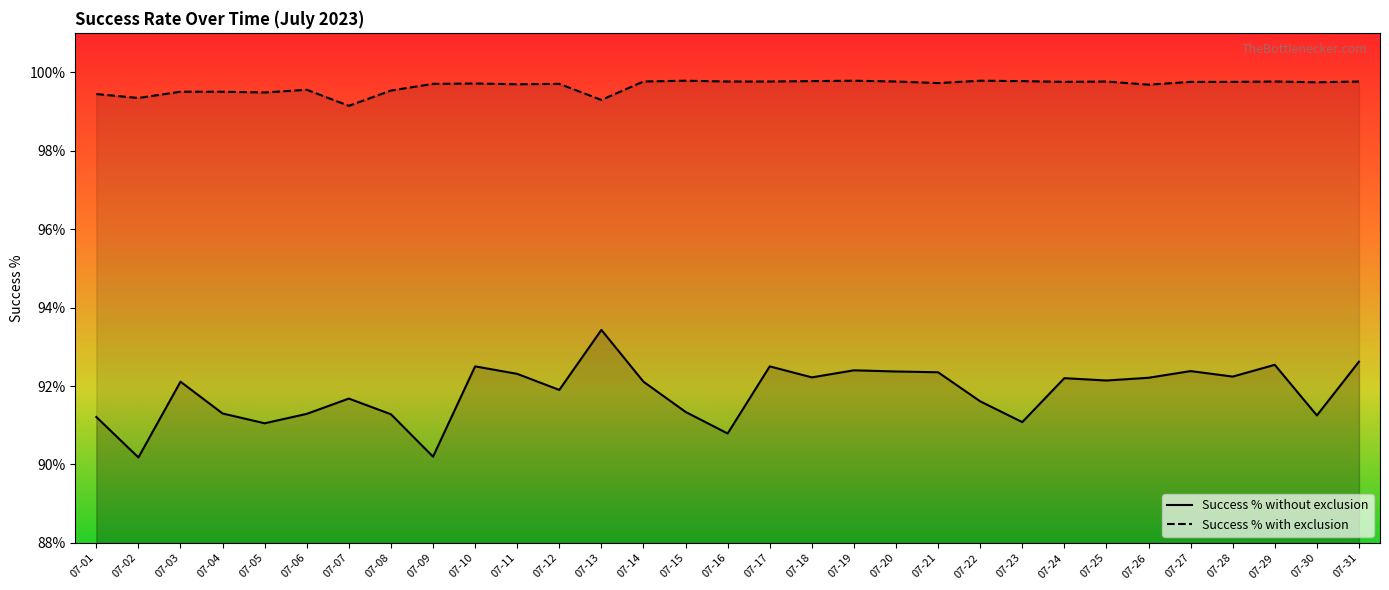

True or false: Success % with exclusion and Success % without exclusion intersect in this chart.

False